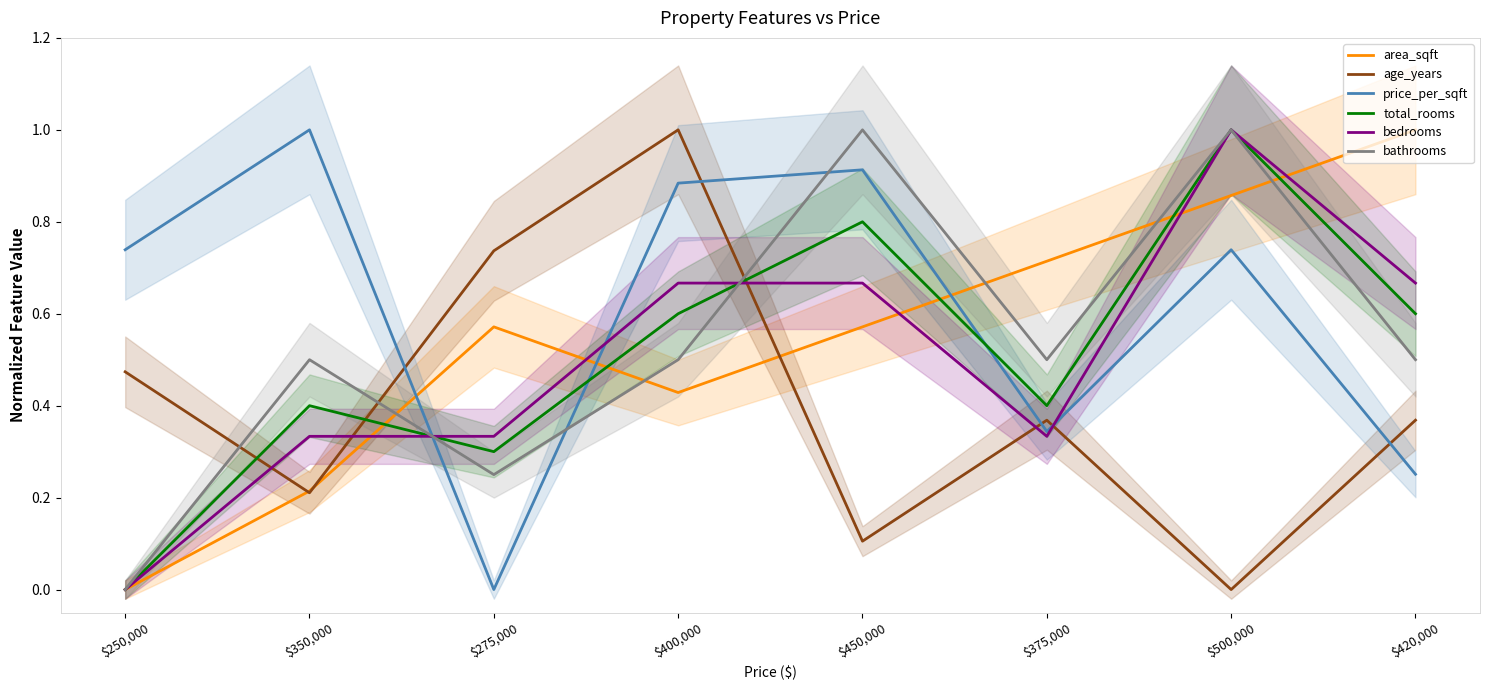

True or false: age_years has a value of 0.0 at $500,000.

True